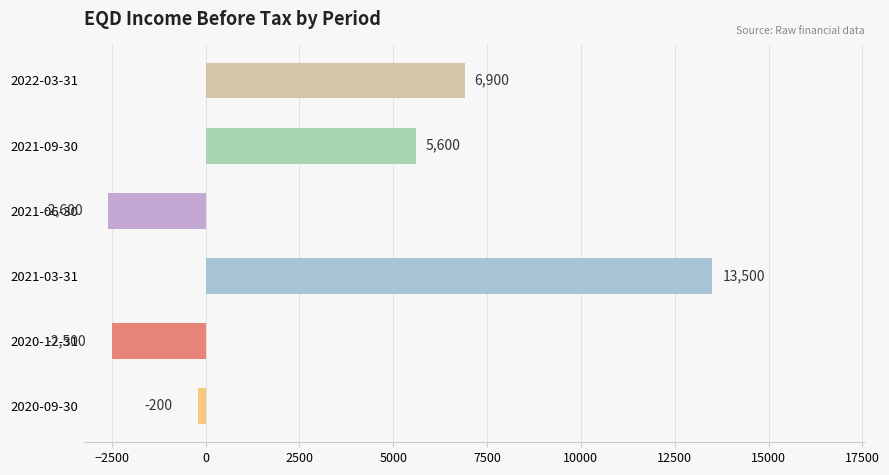

List the labels in order of value, smallest first.

2021-06-30, 2020-12-31, 2020-09-30, 2021-09-30, 2022-03-31, 2021-03-31